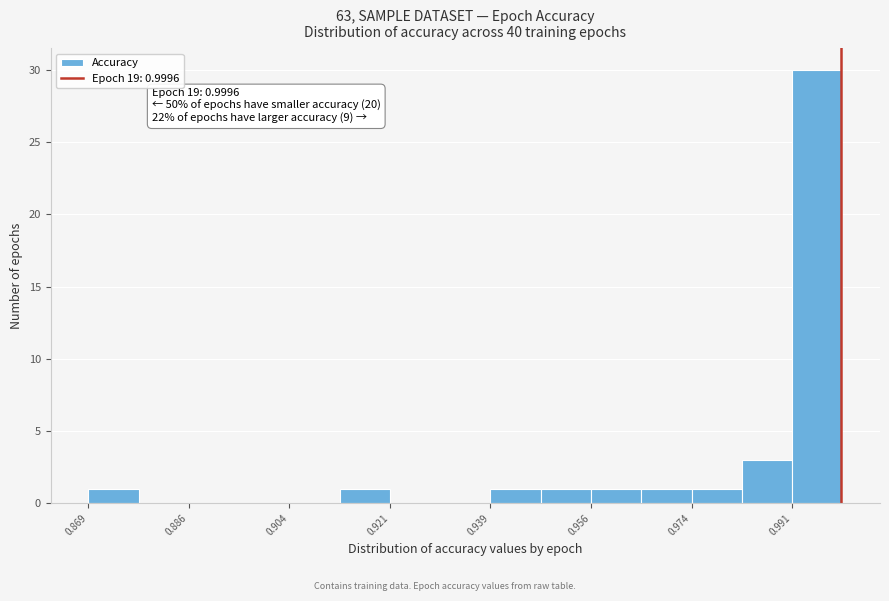

Which range on the x-axis has the tallest bar?

0.992 to 1.000